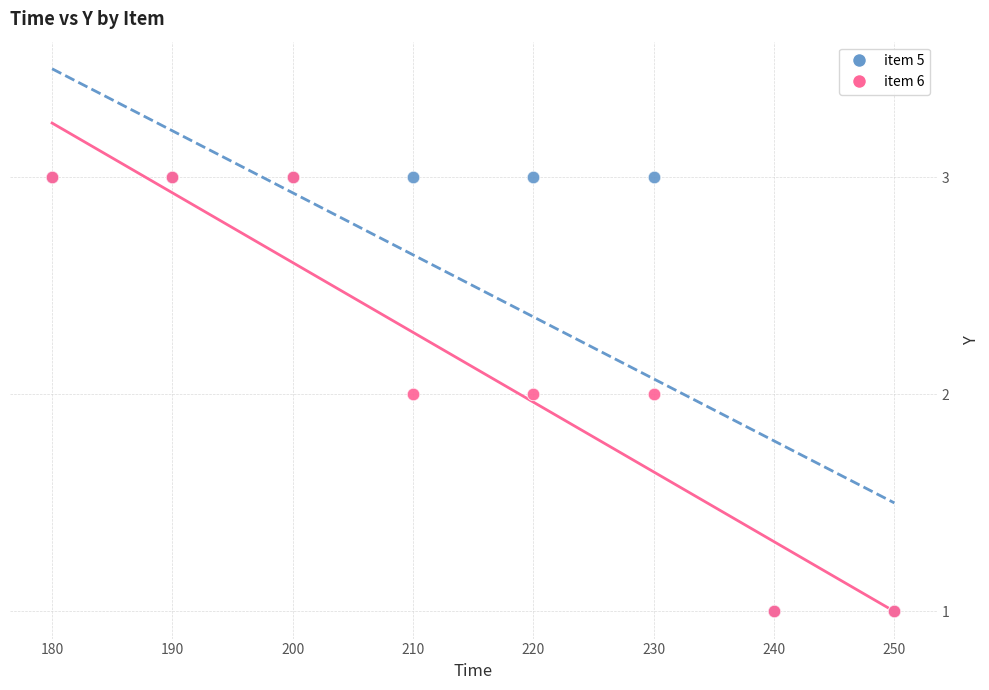

What are all the series names shown in the legend?

item 5, item 6